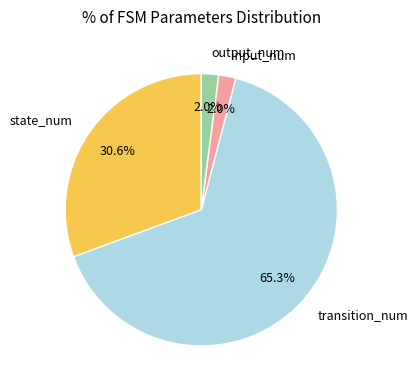

What is the largest slice in the pie chart?

transition_num